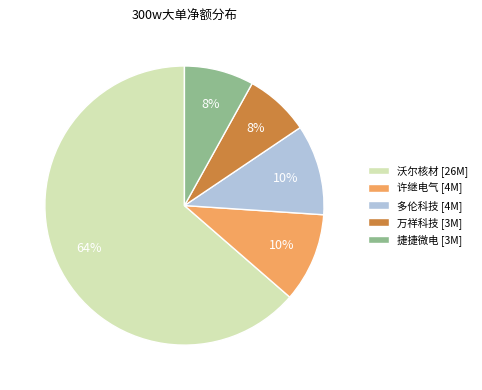

How many segments does this pie chart have?

5